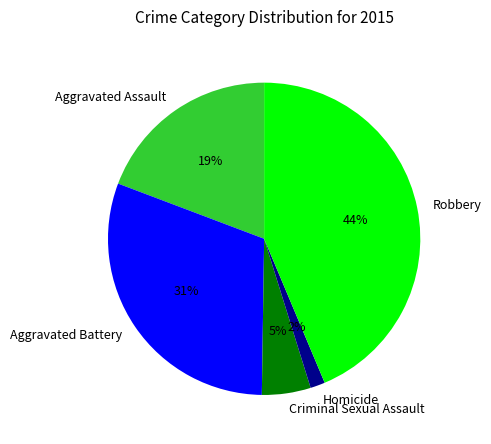

The Homicide slice represents 2% of the pie. True or false?

True